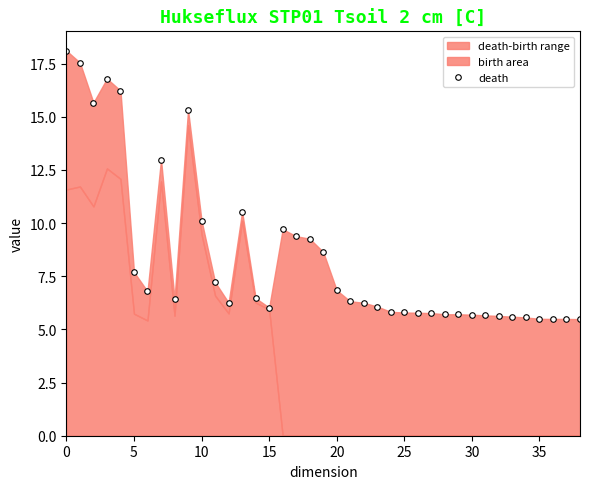

Reading left to right, what are all the values shown in this chart?

18.1	17.5	15.7	16.8	16.2	7.7	6.8	13.0	6.4	15.3	10.1	7.2	6.3	10.5	6.5	6.0	9.7	9.4	9.3	8.6	6.8	6.3	6.3	6.1	5.8	5.8	5.8	5.8	5.7	5.7	5.7	5.7	5.6	5.6	5.6	5.5	5.5	5.5	5.5